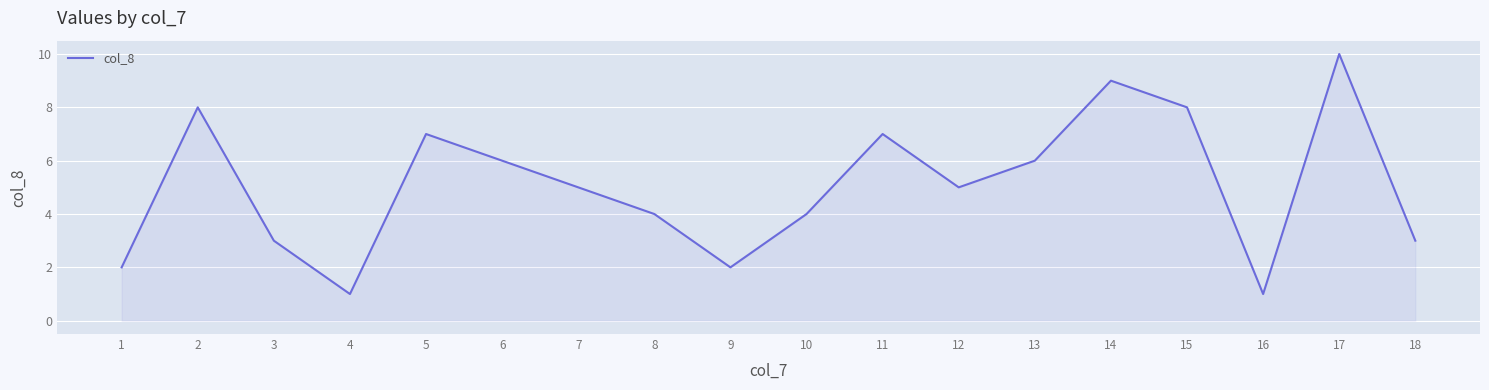

Reading left to right, what are all the values shown in this chart?

1=2	2=8	3=3	4=1	5=7	6=6	7=5	8=4	9=2	10=4	11=7	12=5	13=6	14=9	15=8	16=1	17=10	18=3